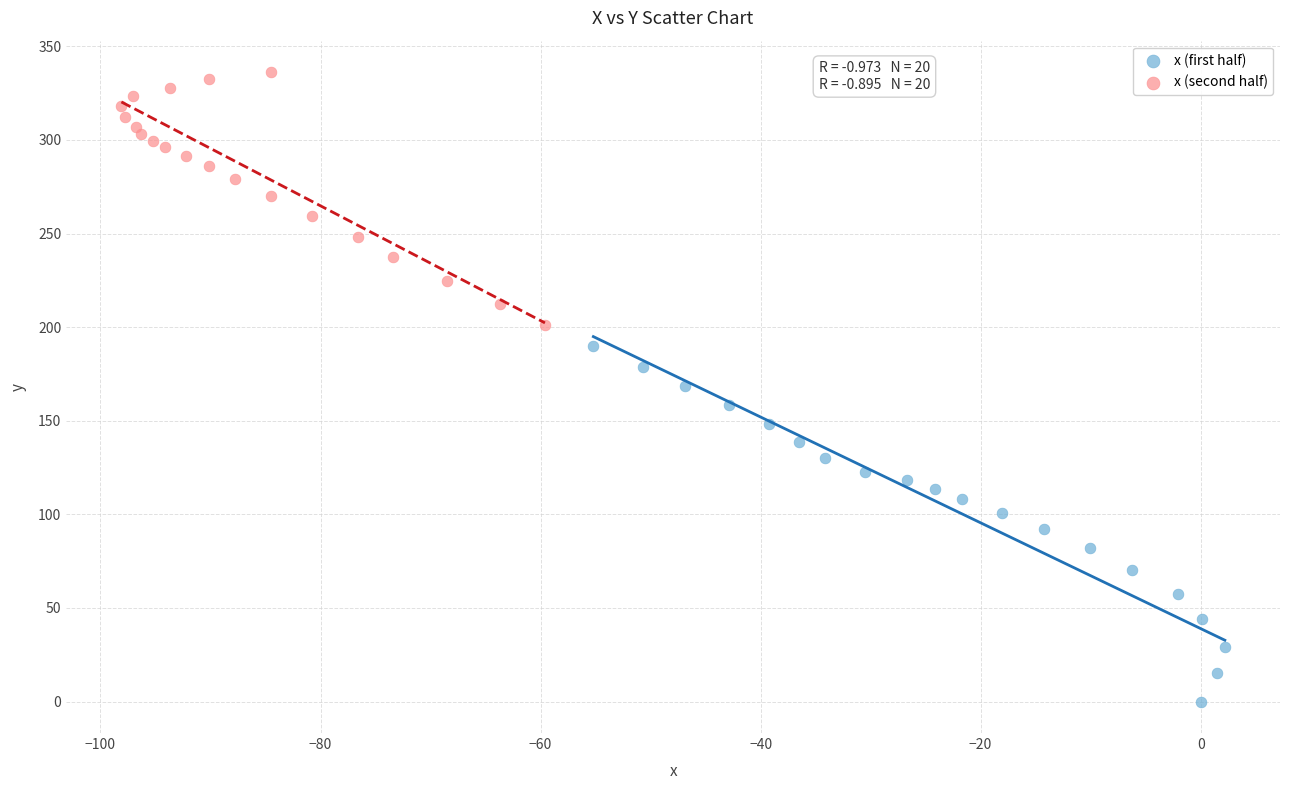

Which series reaches the minimum Y coordinate?

x (first half)